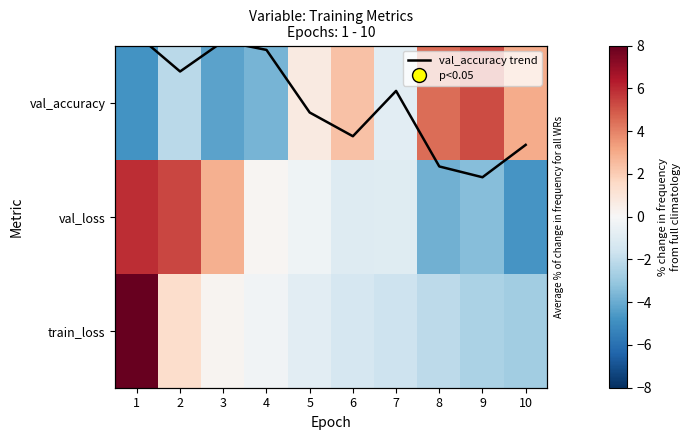

What is the total value across all series at 5?

1.4